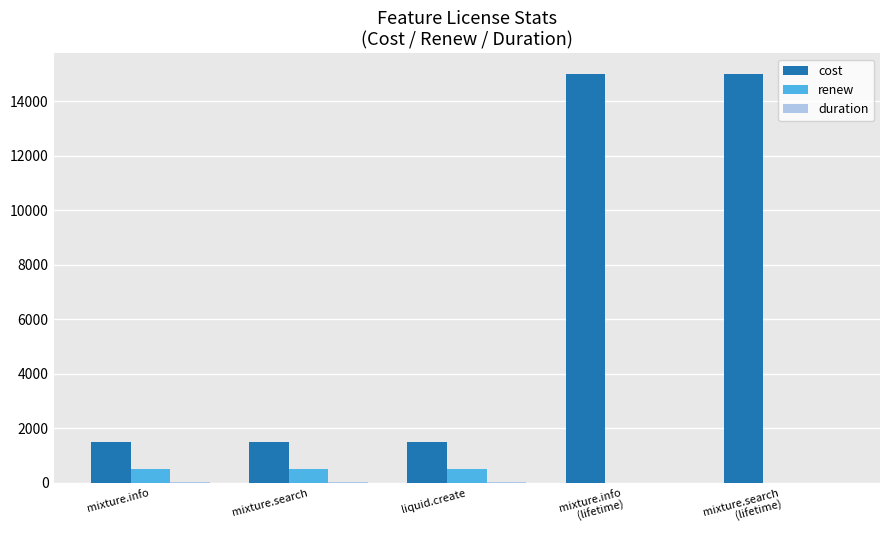

The cost series shows 25037 at mixture.info
(lifetime). True or false?

False